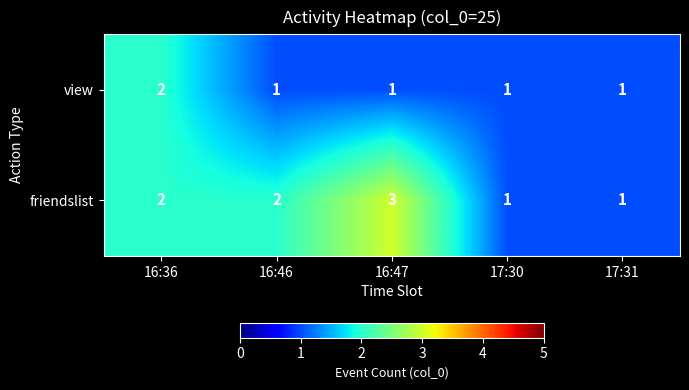

What is the sum of all friendslist values?

9